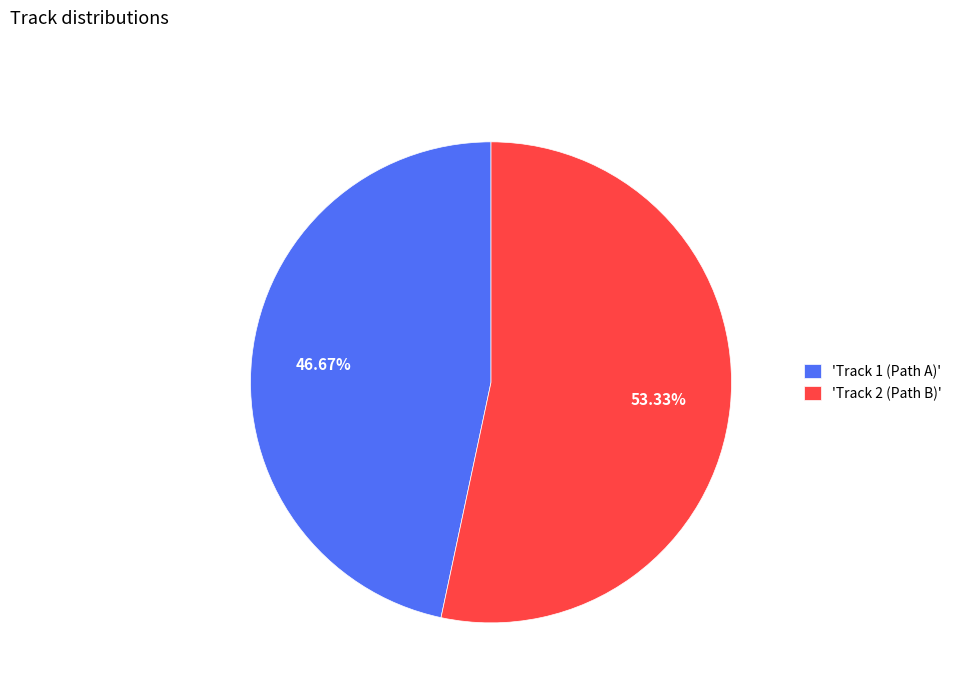

What is the smallest slice in the pie chart?

'Track 1 (Path A)'